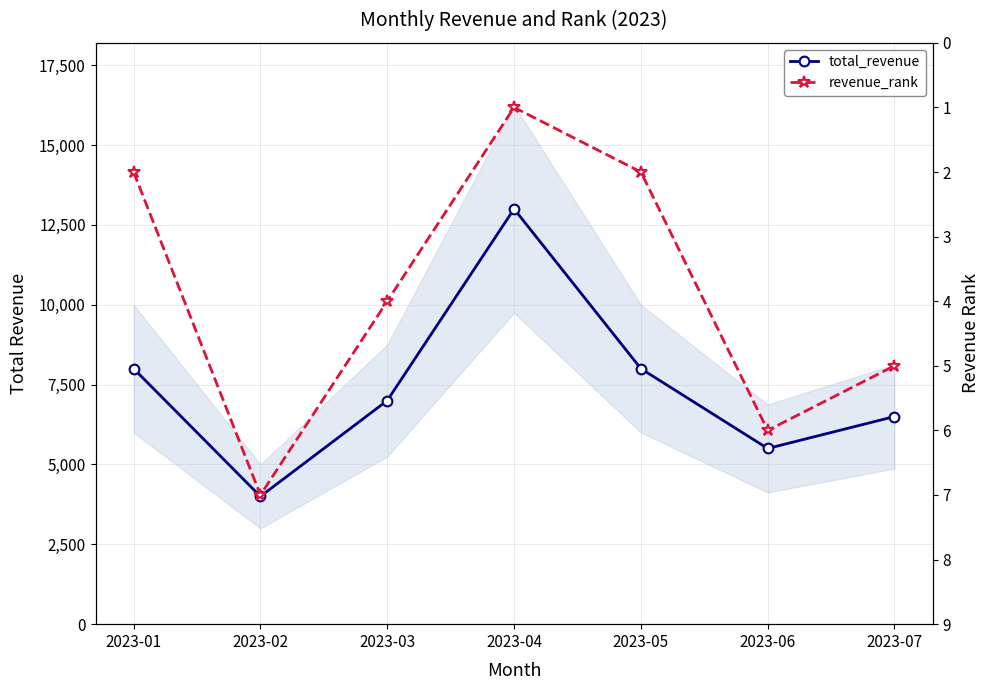

True or false: total_revenue and revenue_rank intersect in this chart.

False